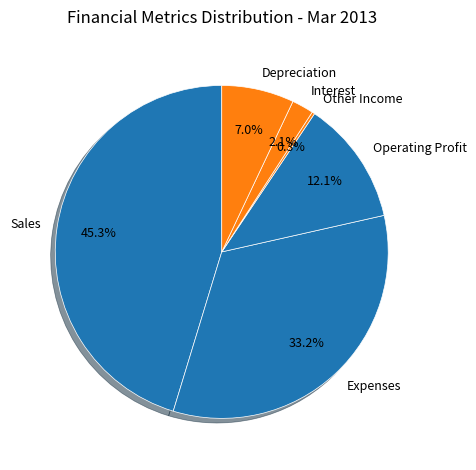

Is there a majority slice in this chart?

No